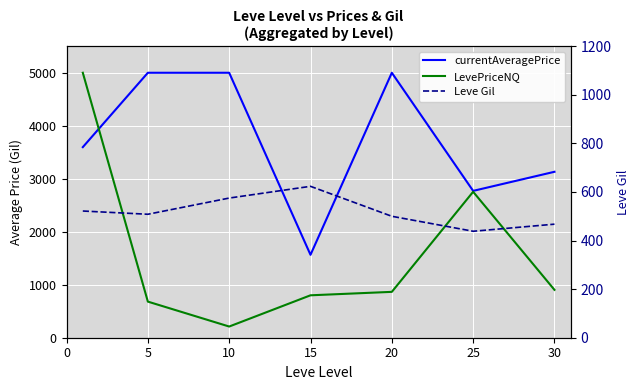

Reading left to right, what are all the values shown in this chart?

currentAveragePrice: 3596.5	5000.0	5000.0	1564.5	5000.0	2771.0	3131.2
LevePriceNQ: 5000.0	681.3	211.2	800.5	865.5	2754.0	903.5
Leve Gil: 521.7	508.3	575.0	623.3	500.0	438.3	467.5